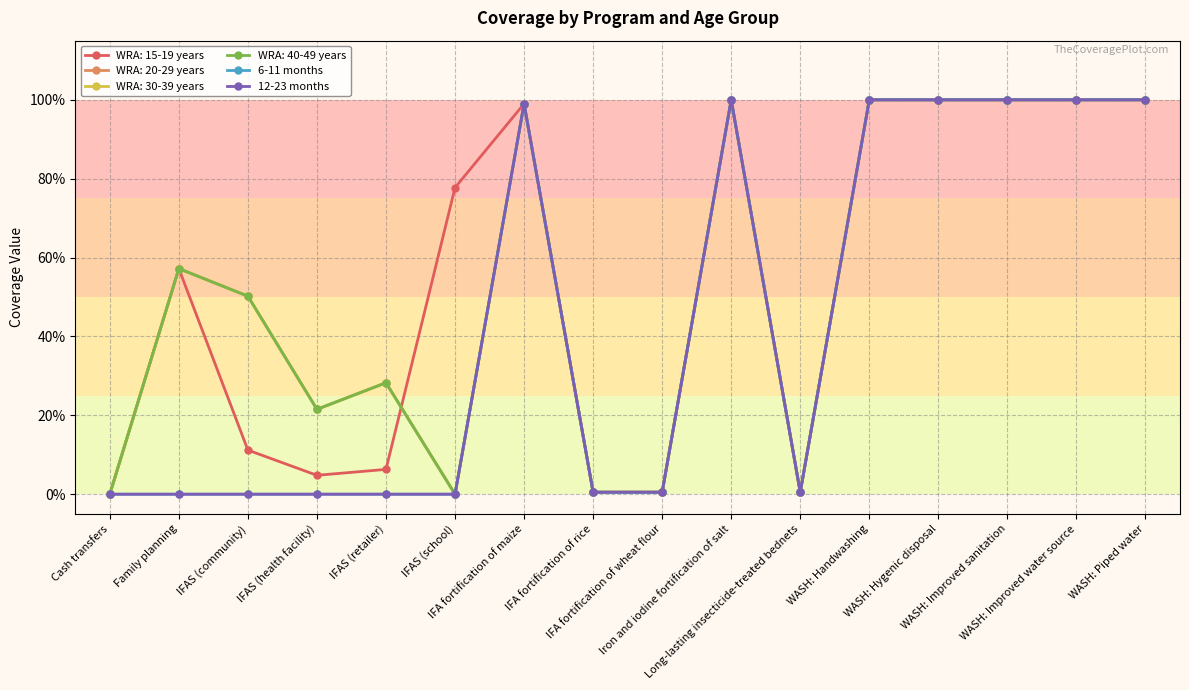

True or false: 12-23 months and 6-11 months cross at least once.

False